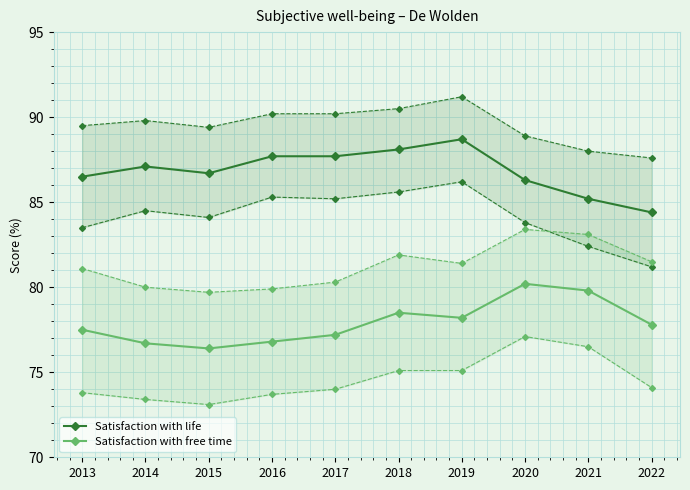

True or false: Satisfaction with free time has a value of 104.3 at 2015.

False